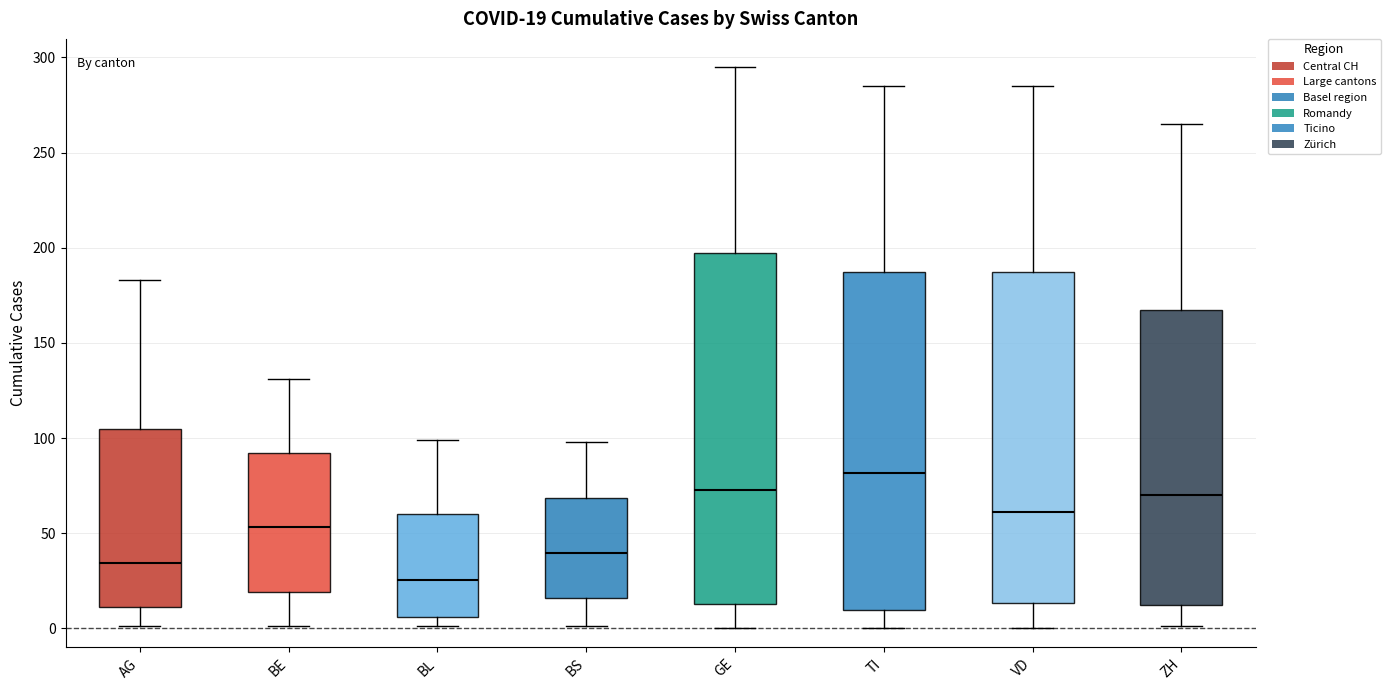

Comparing the boxes themselves (not the whiskers), which one is the tallest?

GE